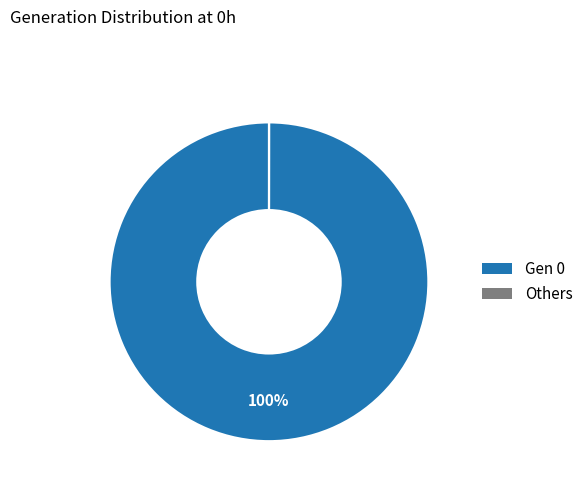

Is there a majority slice in this chart?

Yes